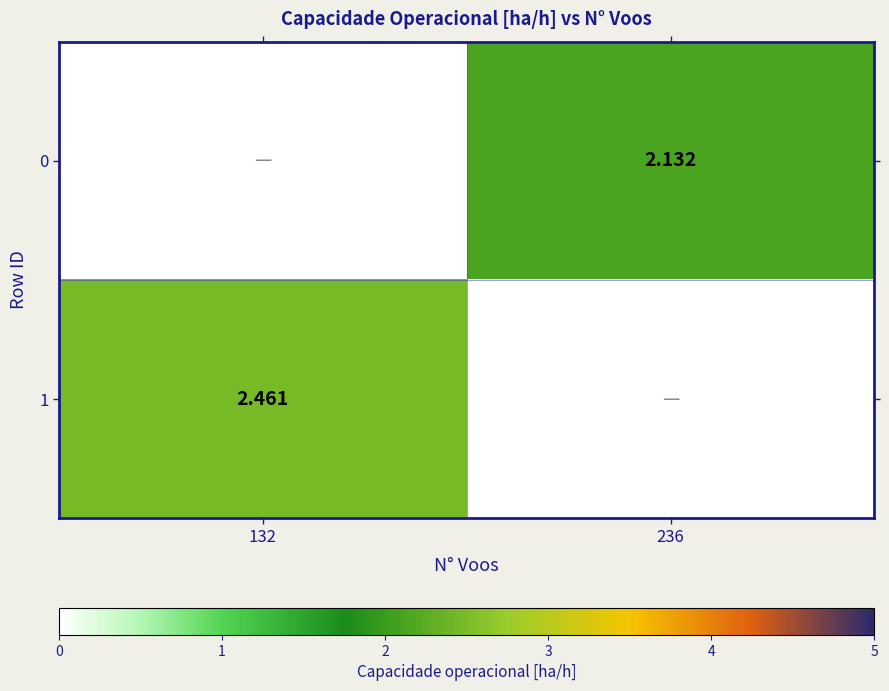

Is the value of 0 at 236 greater than the value of 1 at 132?

No